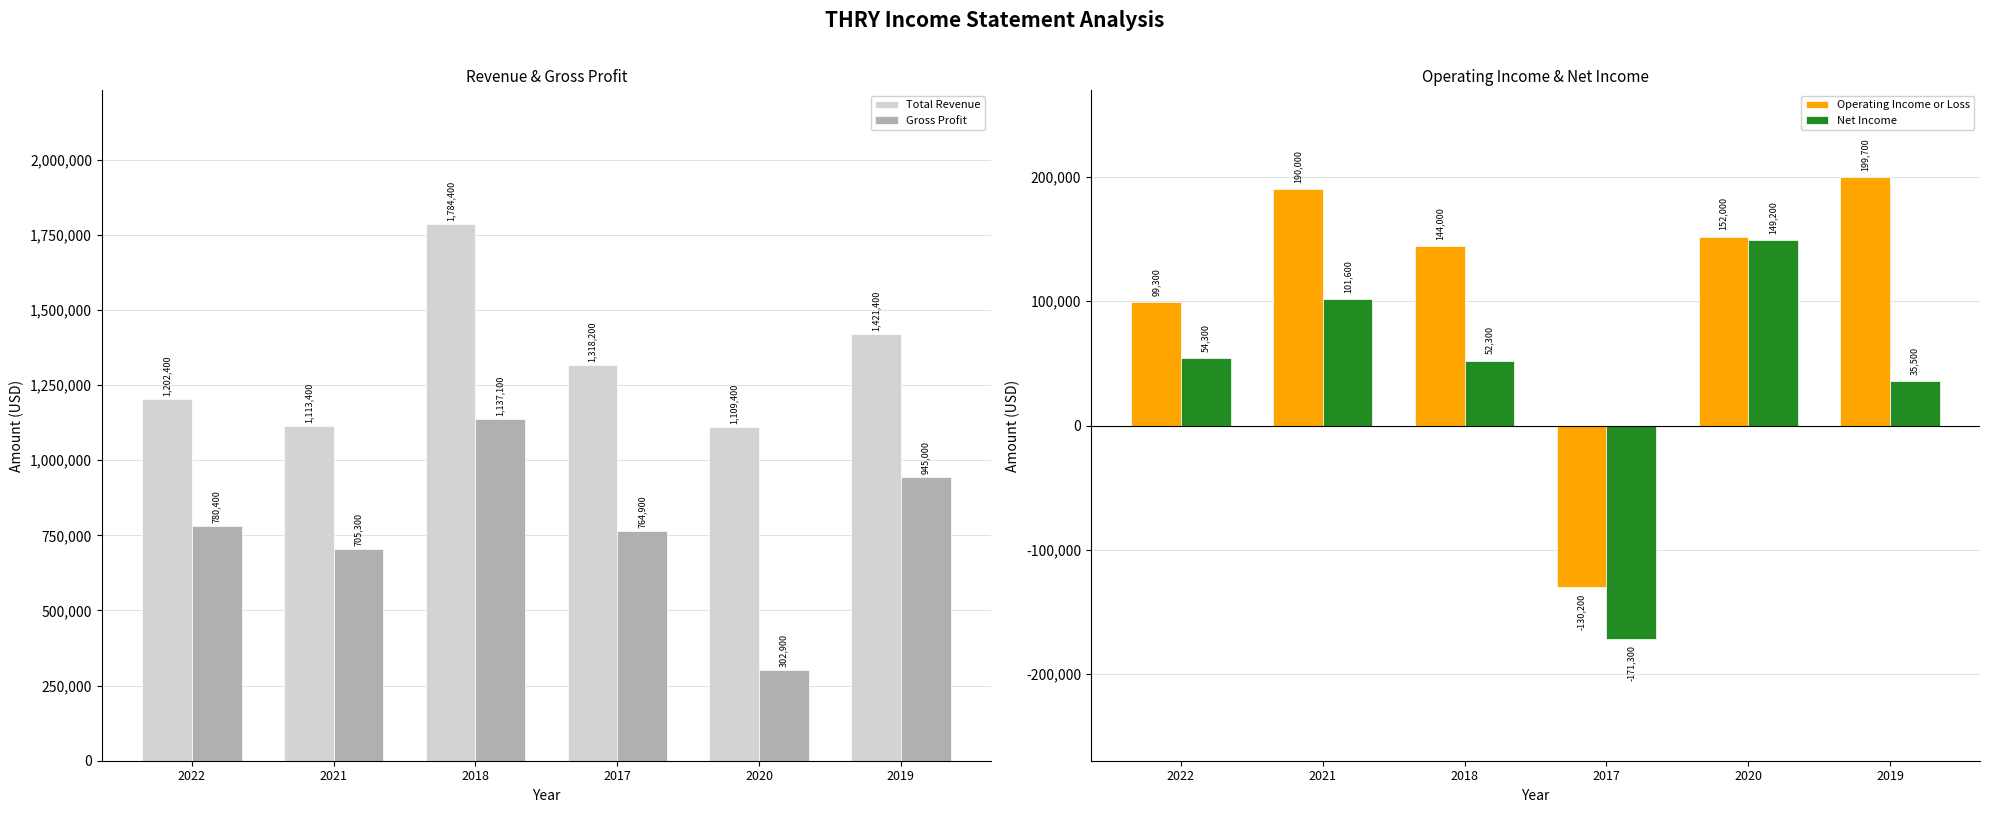

What is the difference between the maximum and second lowest values in the Operating Income or Loss series?

100400